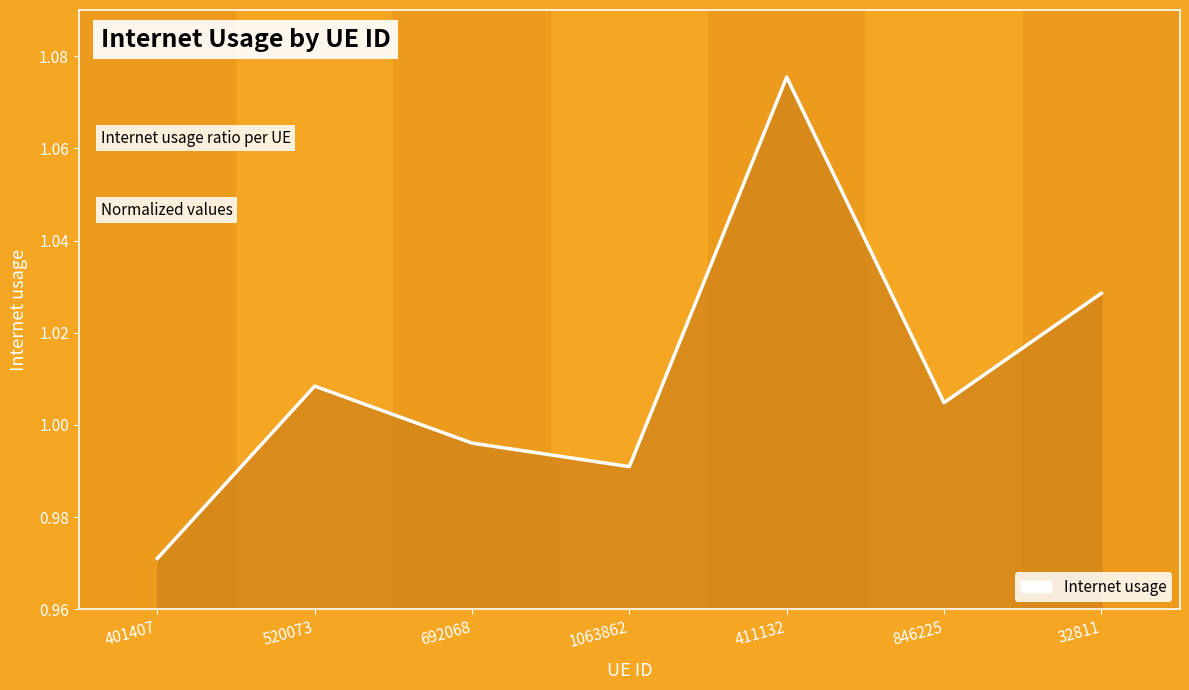

The value at 32811 is 0.3. True or false?

False